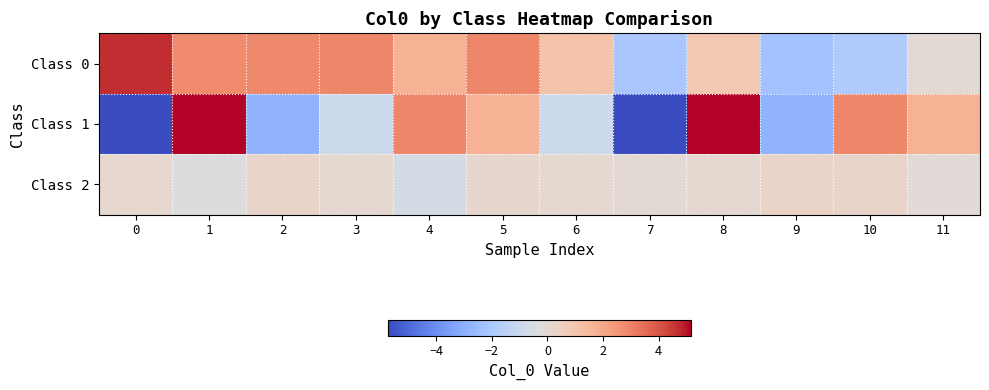

List the series in order of their peak value, lowest first.

Class 2, Class 0, Class 1